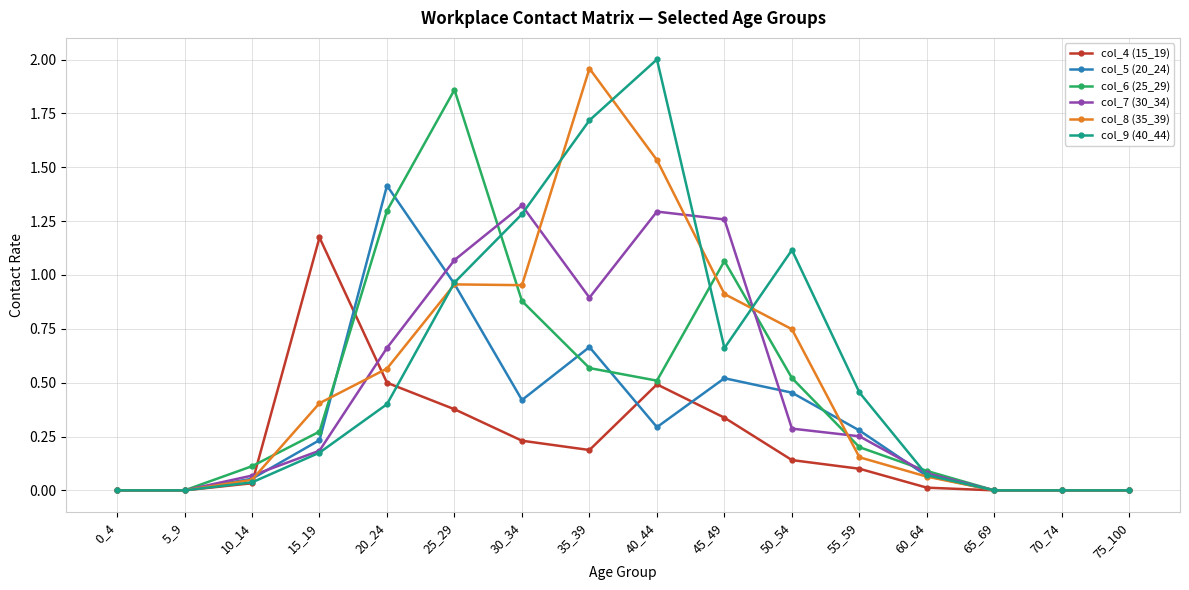

Which series has the largest total across all categories?

col_9 (40_44)